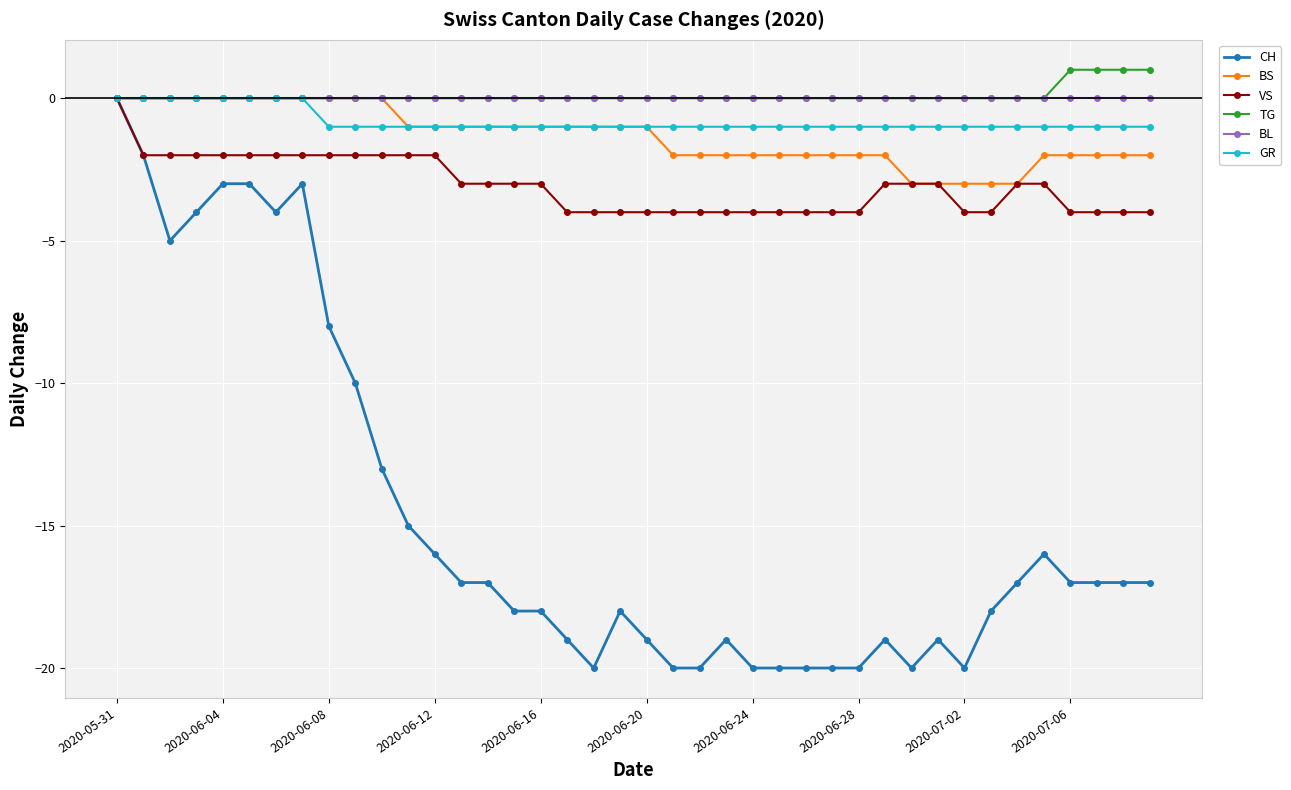

Which series has the largest range (max minus min)?

CH